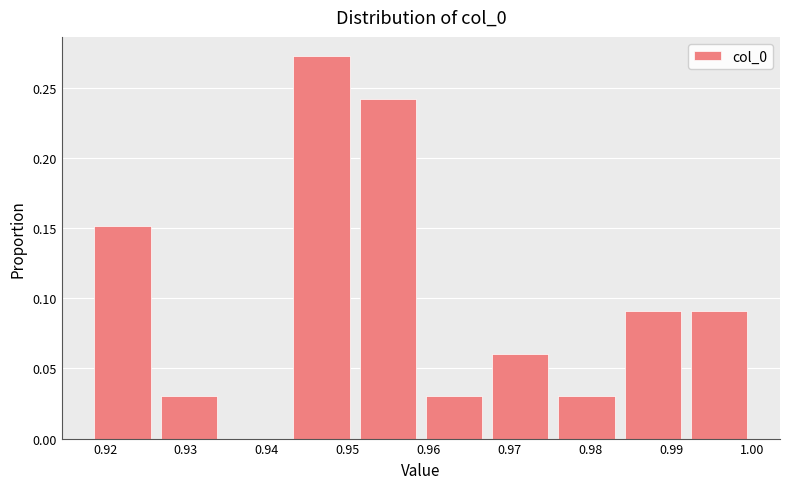

Which range on the x-axis has the tallest bar?

0.943 to 0.951